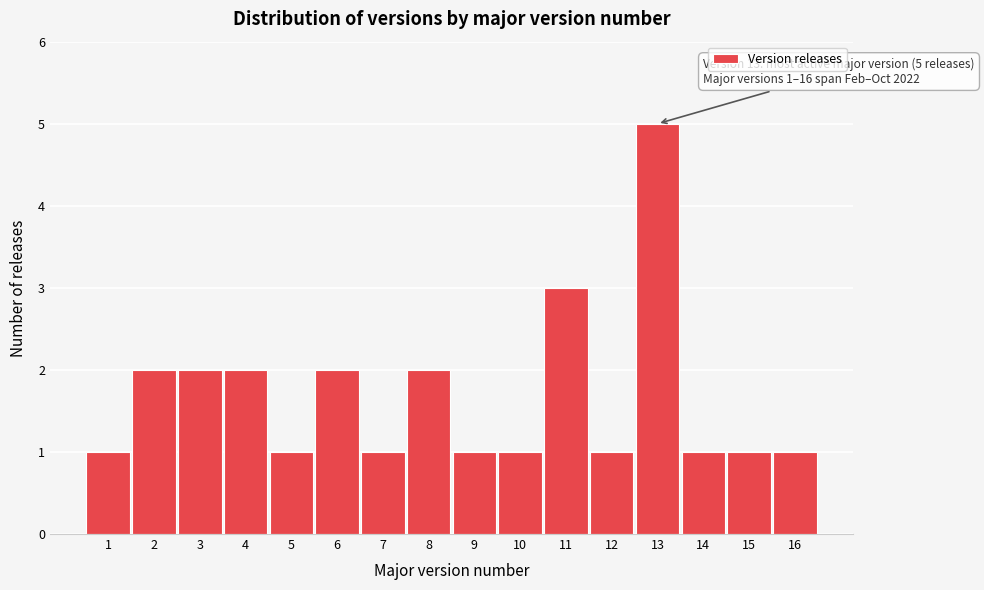

Reading left to right, list all the values displayed in this chart.

1	2	2	2	1	2	1	2	1	1	3	1	5	1	1	1